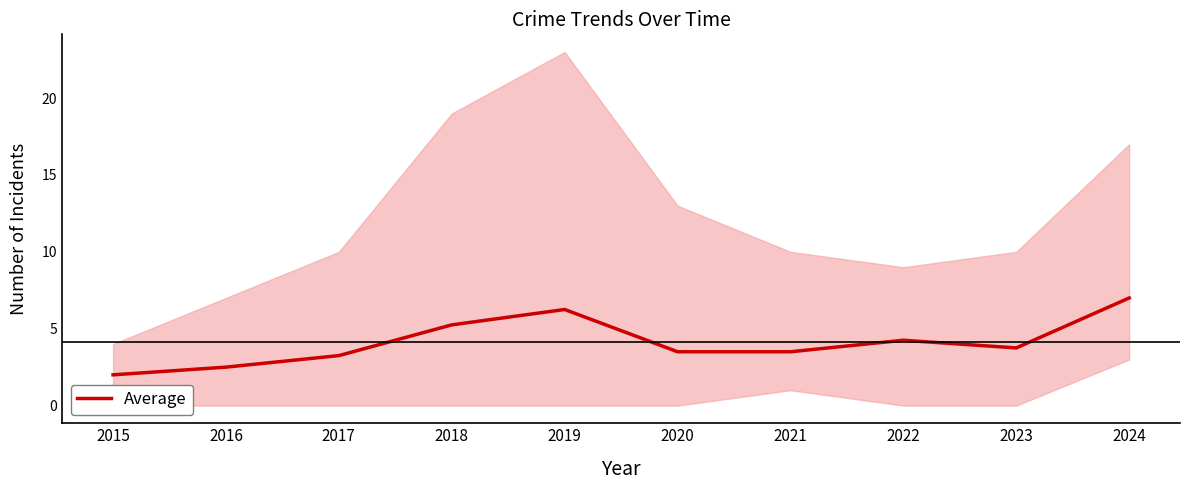

Count the number of values greater than 3.

8